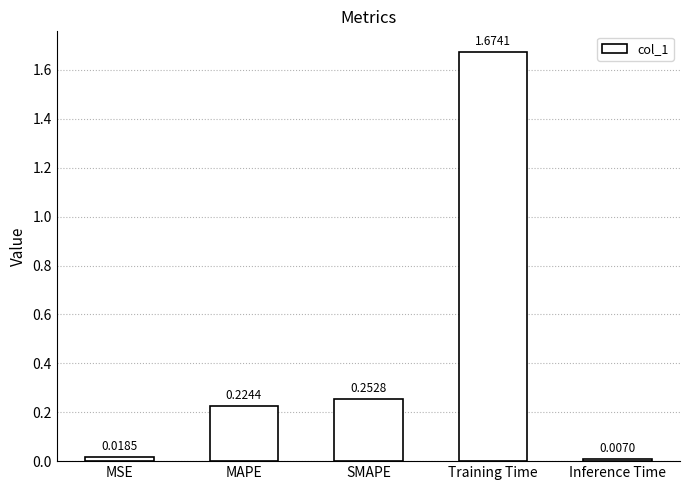

At which label is the value closest to 0?

Inference Time